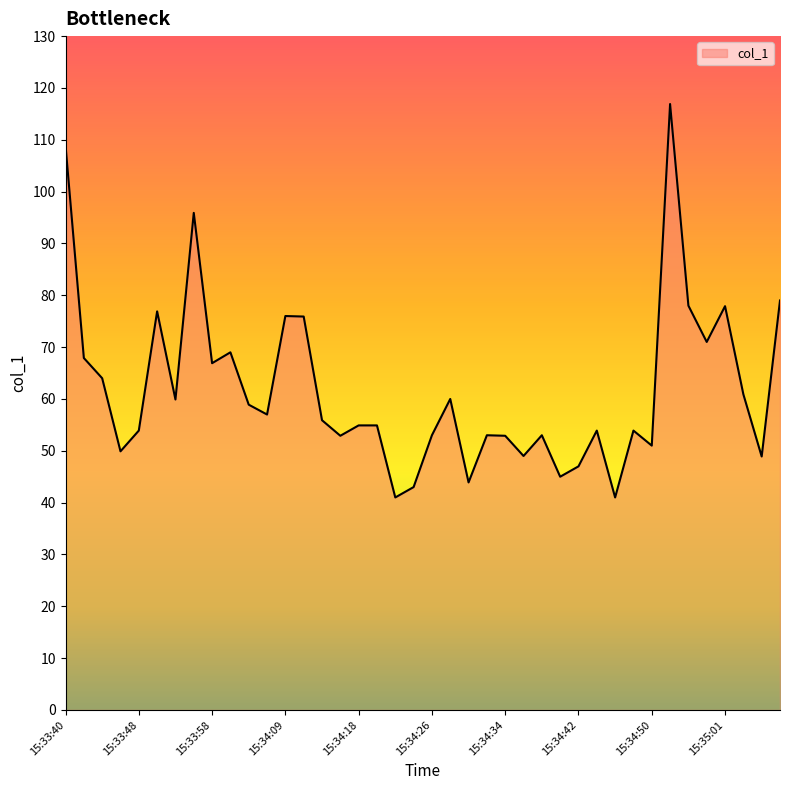

What is the minimum value shown in the chart?

41.0